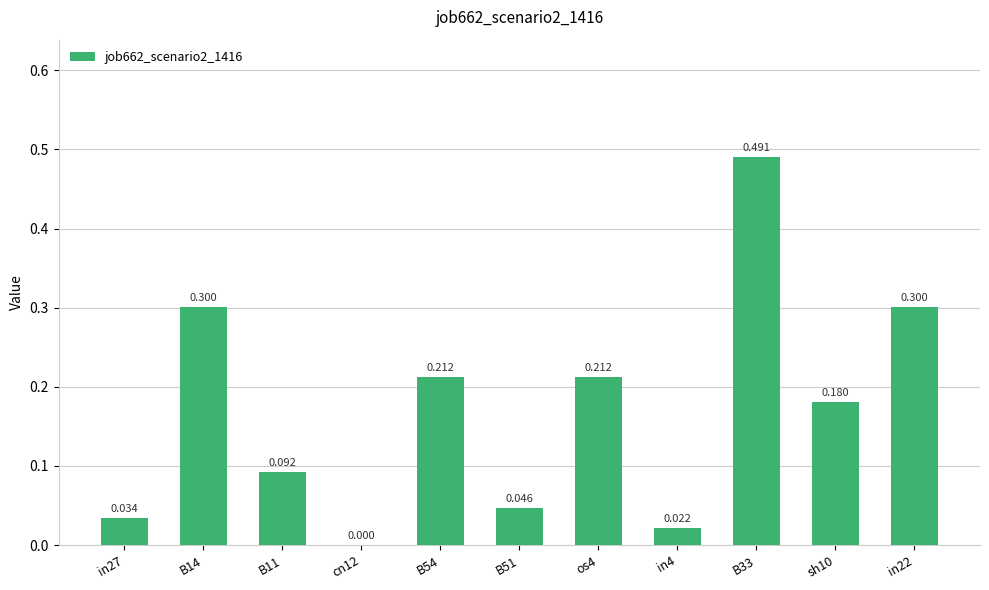

What is the value of the 3rd bar from the left?

0.1